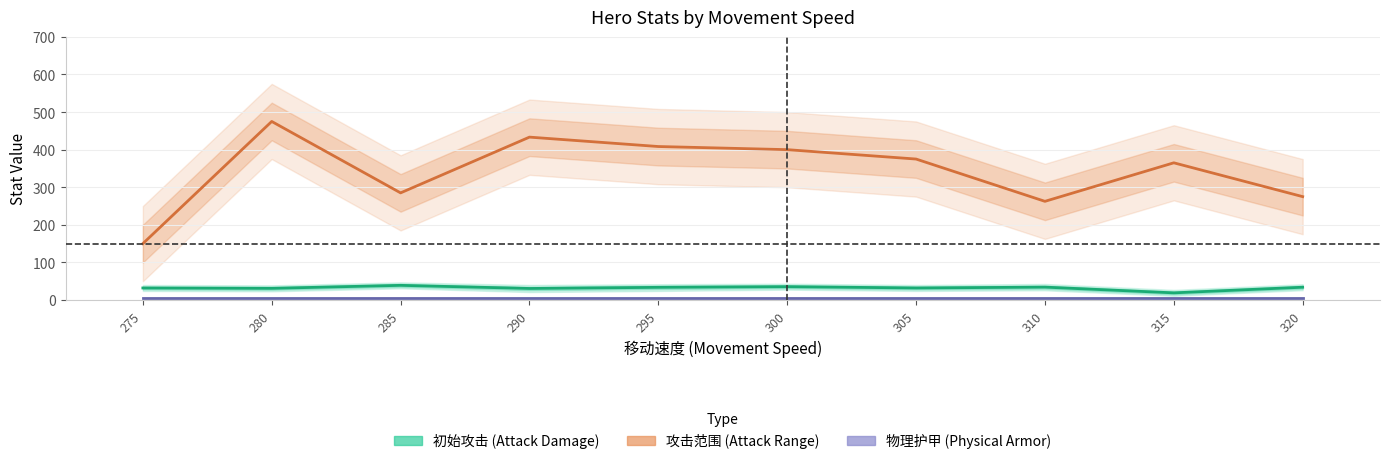

True or false: 攻击范围 (Attack Range) and 初始攻击 (Attack Damage) cross at least once.

False